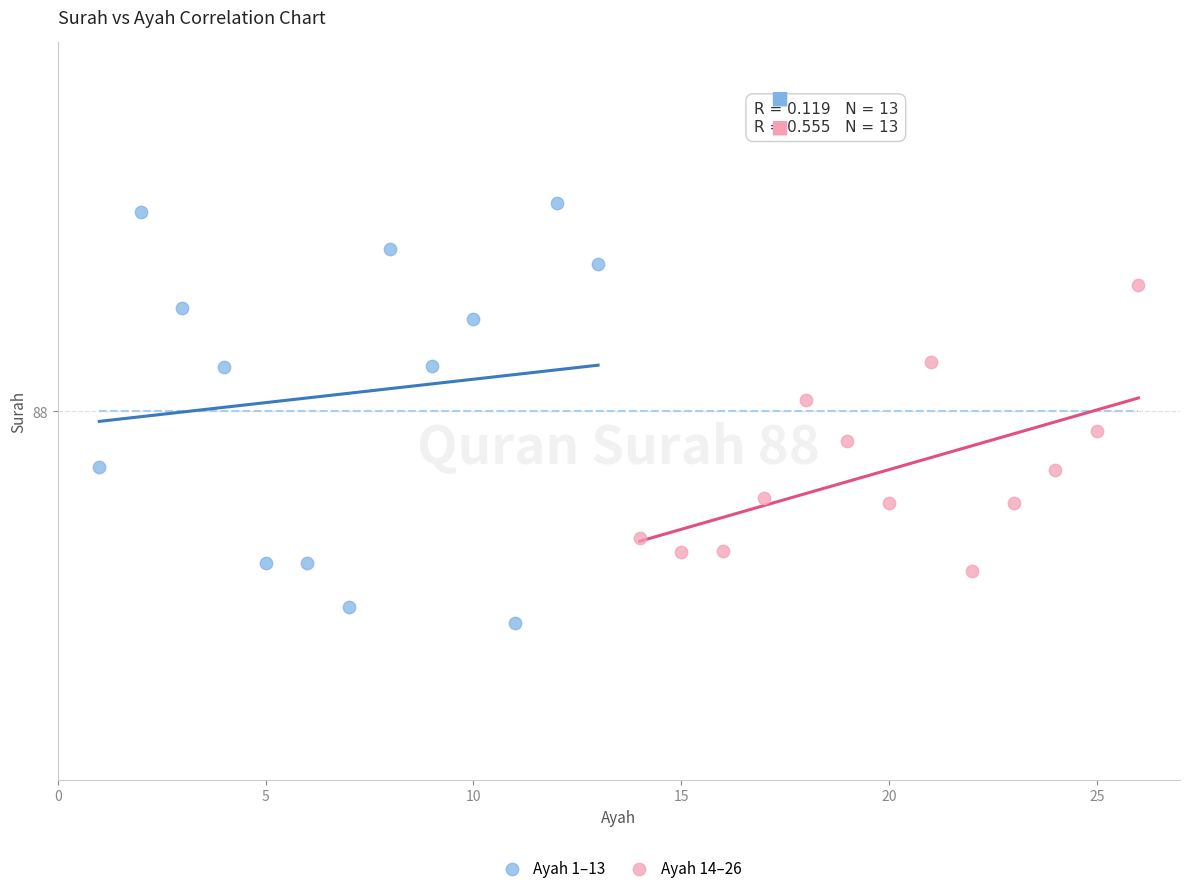

What are all the series names shown in the legend?

Ayah 1–13, Ayah 14–26